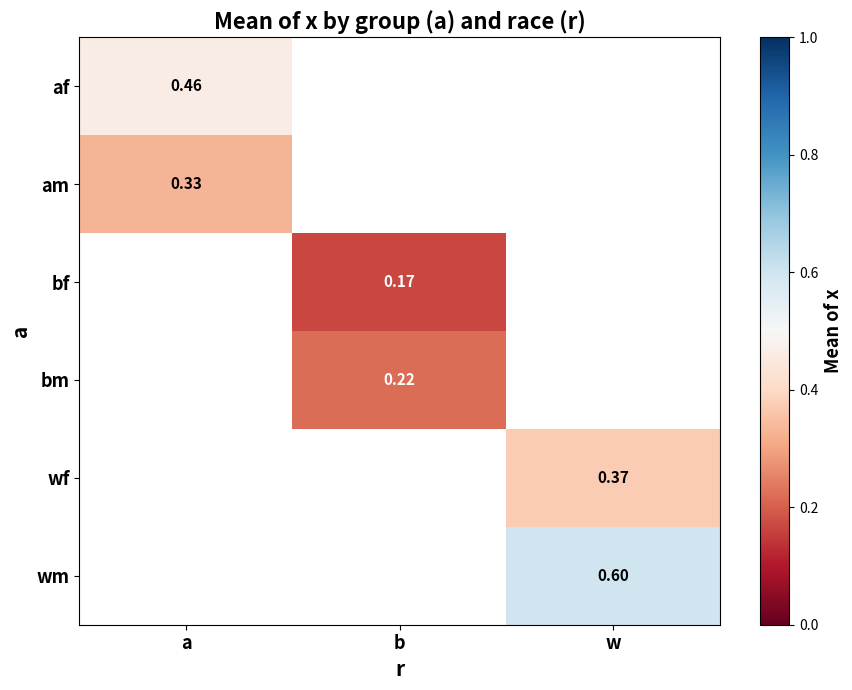

Read the am value at a.

0.3